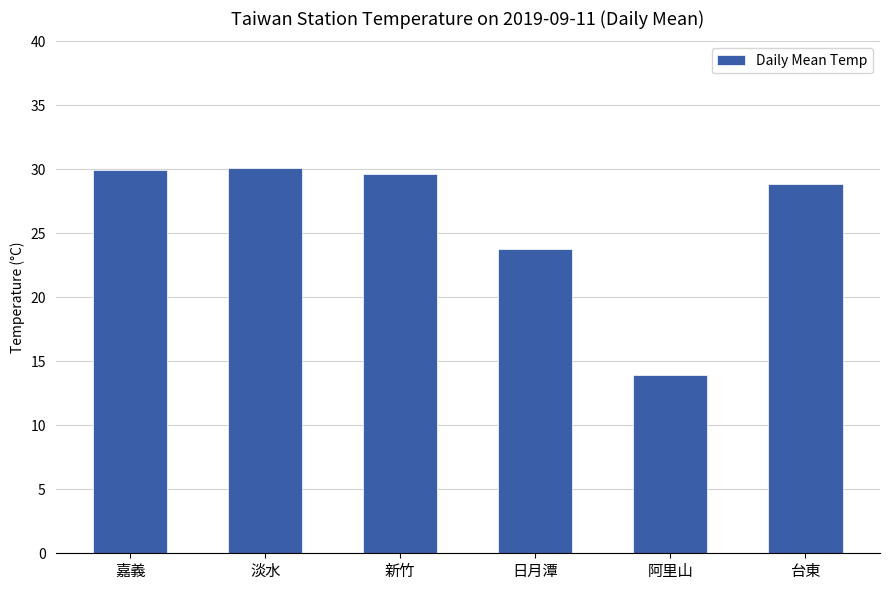

Between 阿里山 and 新竹, which is larger?

新竹